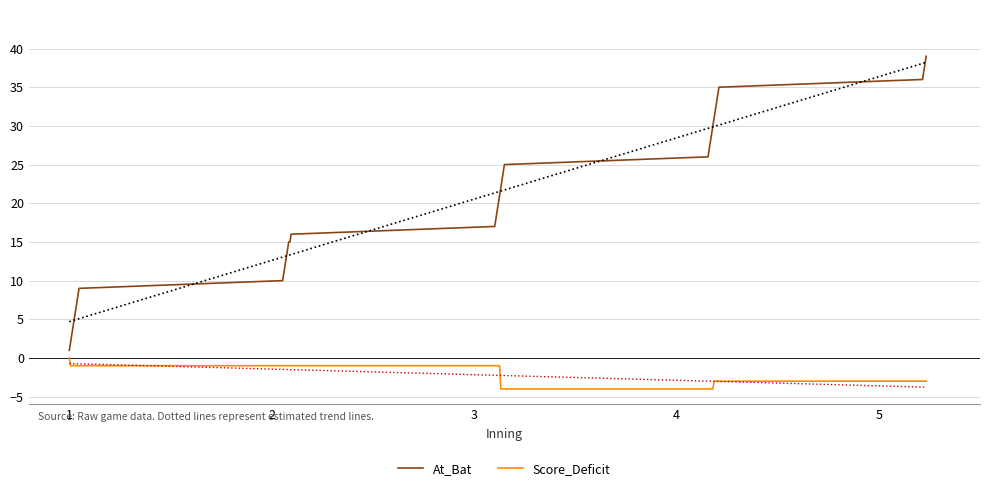

How many values in the At_Bat series exceed 20?

19